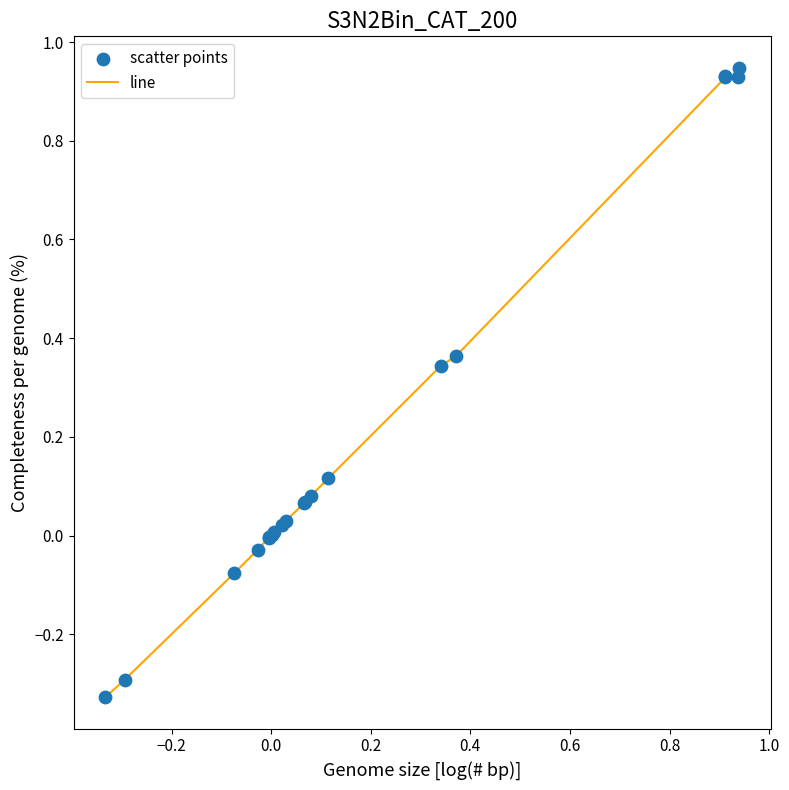

What is the difference between the maximum and minimum values?

1.3